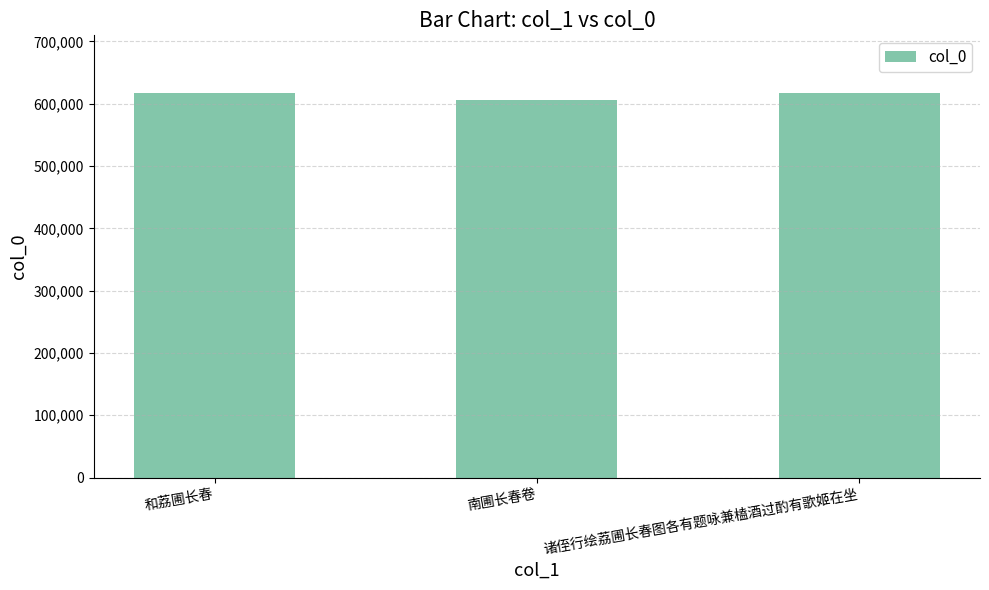

Where does the data first go above 617136?

和荔圃长春